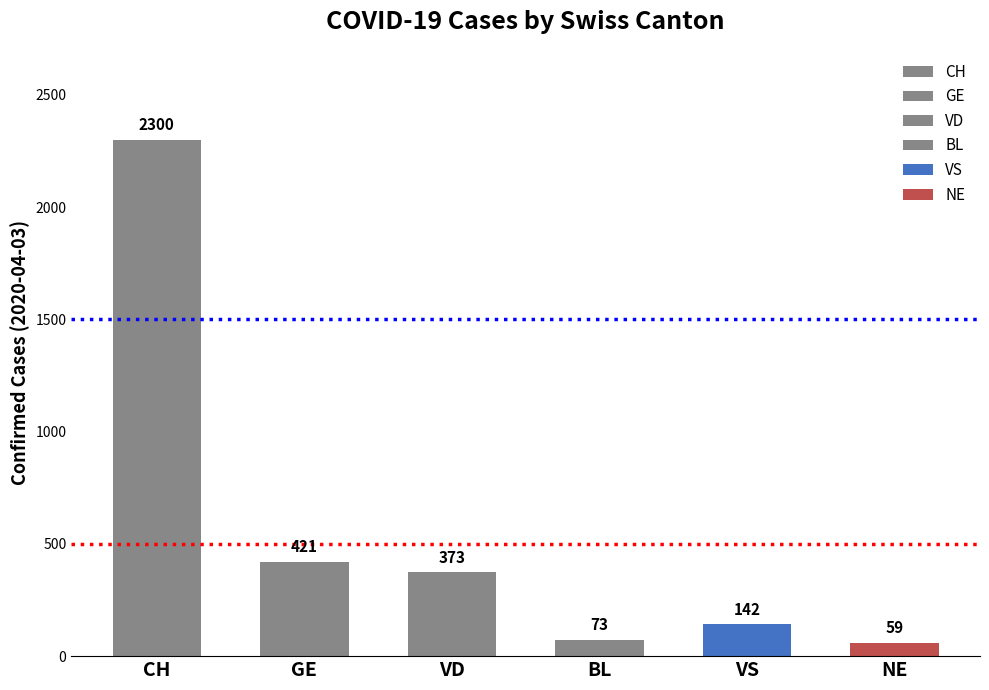

Reading left to right, list all the values displayed in this chart.

CH=2300	GE=421	VD=373	BL=73	VS=142	NE=59